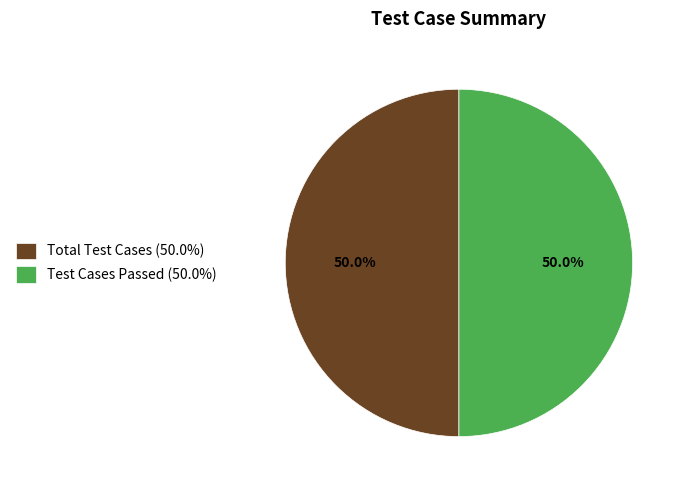

What portion of the pie excludes Test Cases Passed (50.0%)?

50.0%